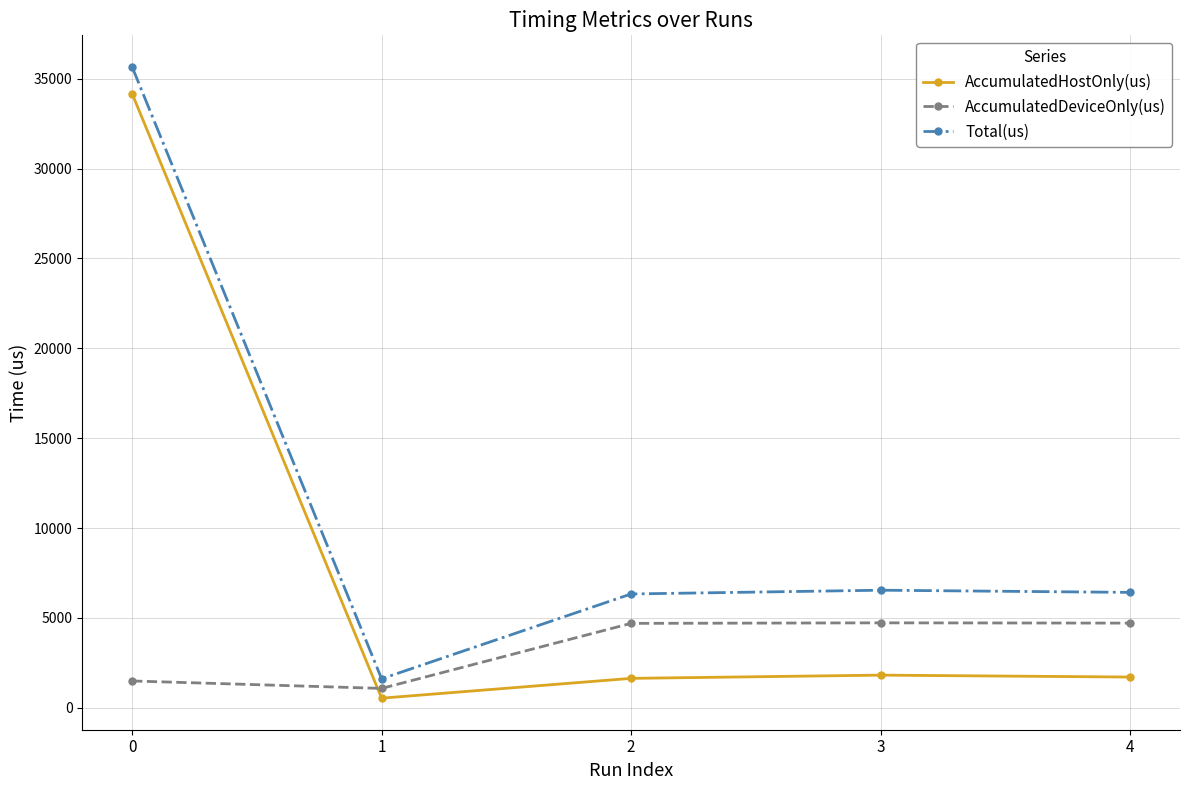

What is the total value across all series at 0?

71314.0